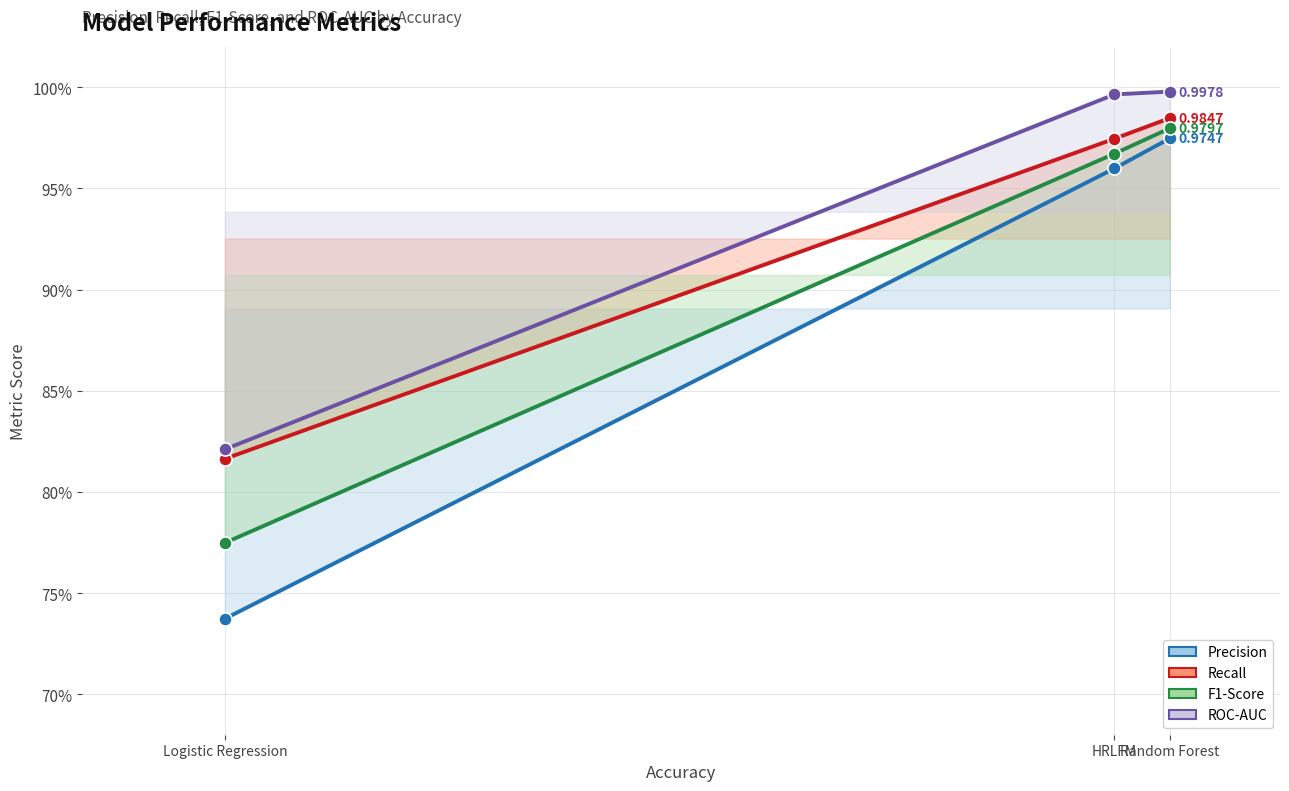

Which series has the largest total across all categories?

ROC-AUC